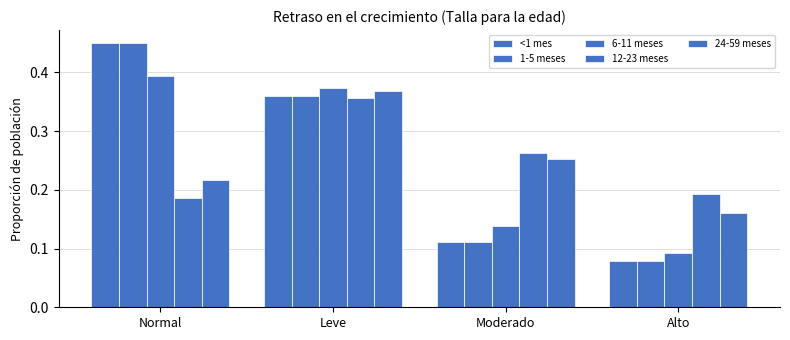

What is the label of the 1st bar from the left?

Normal